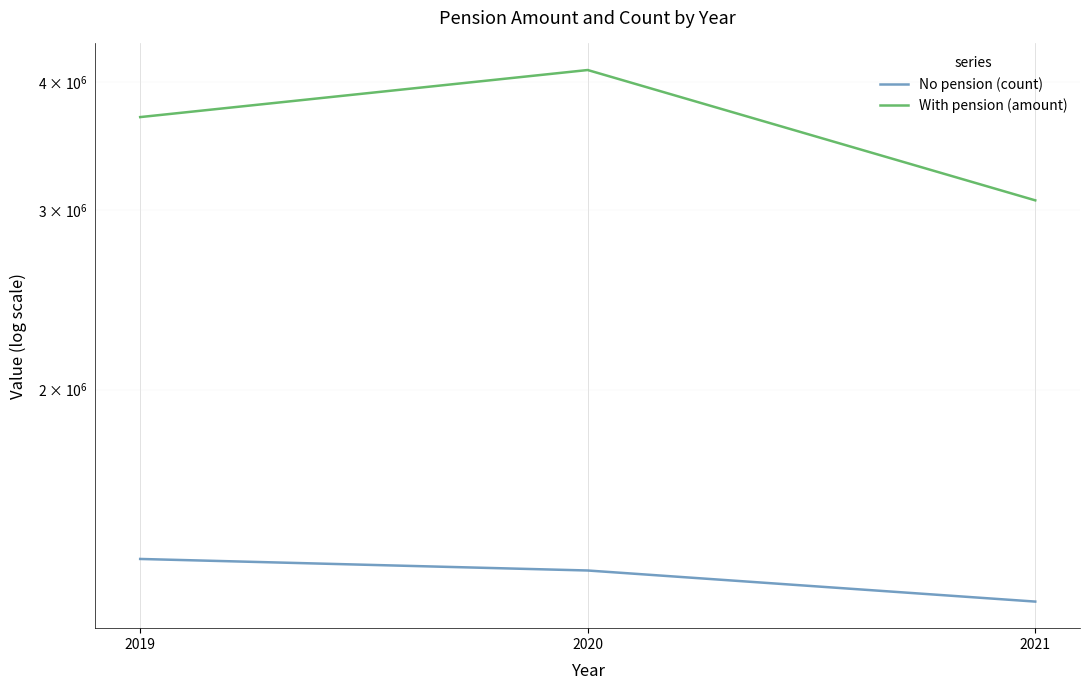

At which label does No pension (count) first exceed 1330712?

2019